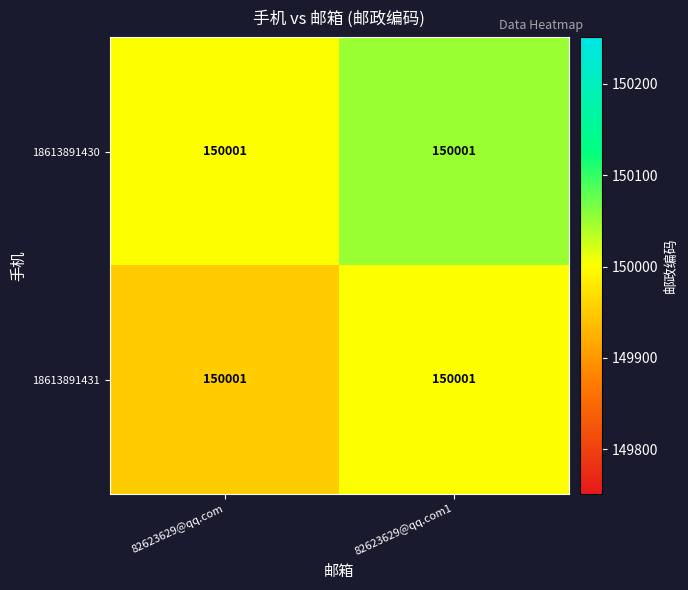

What is the sum of all 18613891430 values?

300052